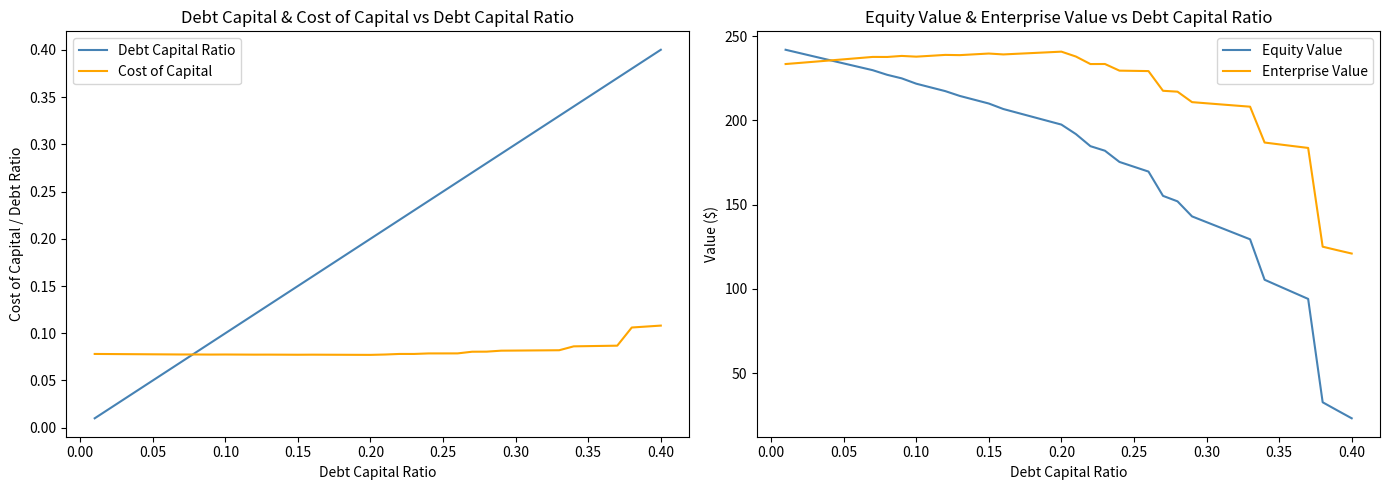

What is the highest value of the Enterprise Value series?

240.8